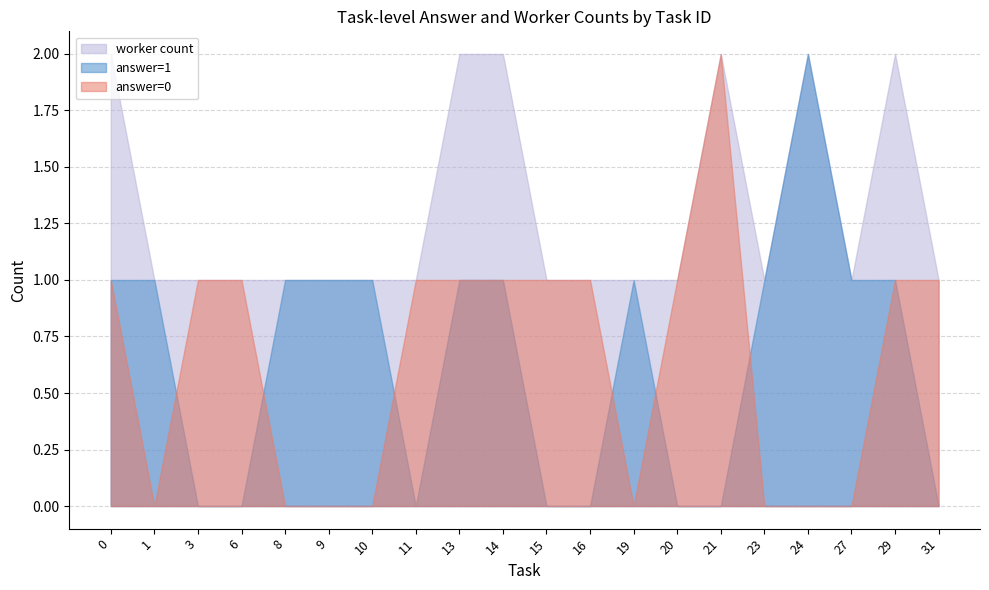

Is it true that worker count equals 1 at 10?

True